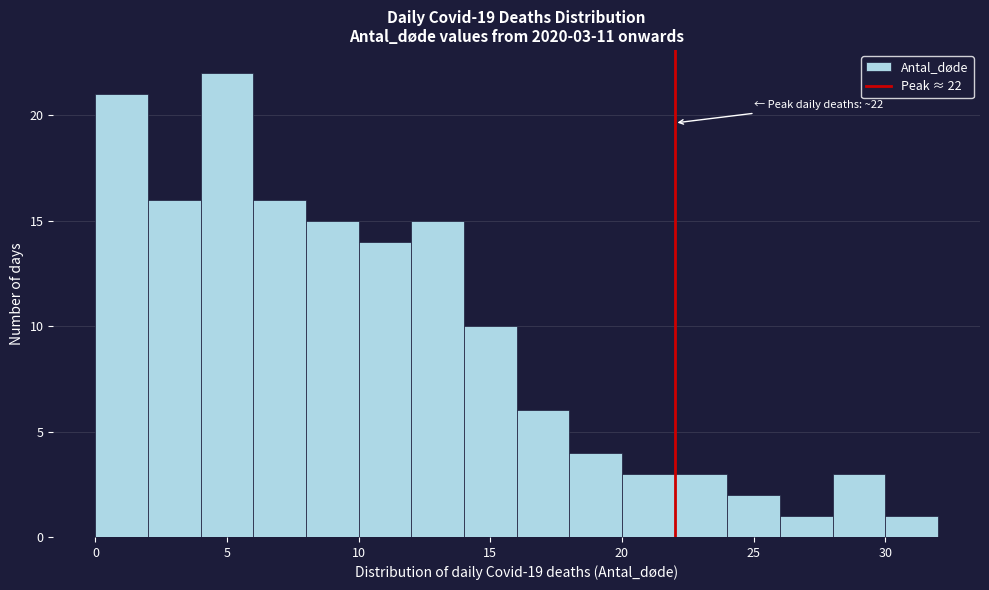

Which range on the x-axis has the tallest bar?

4 to 6